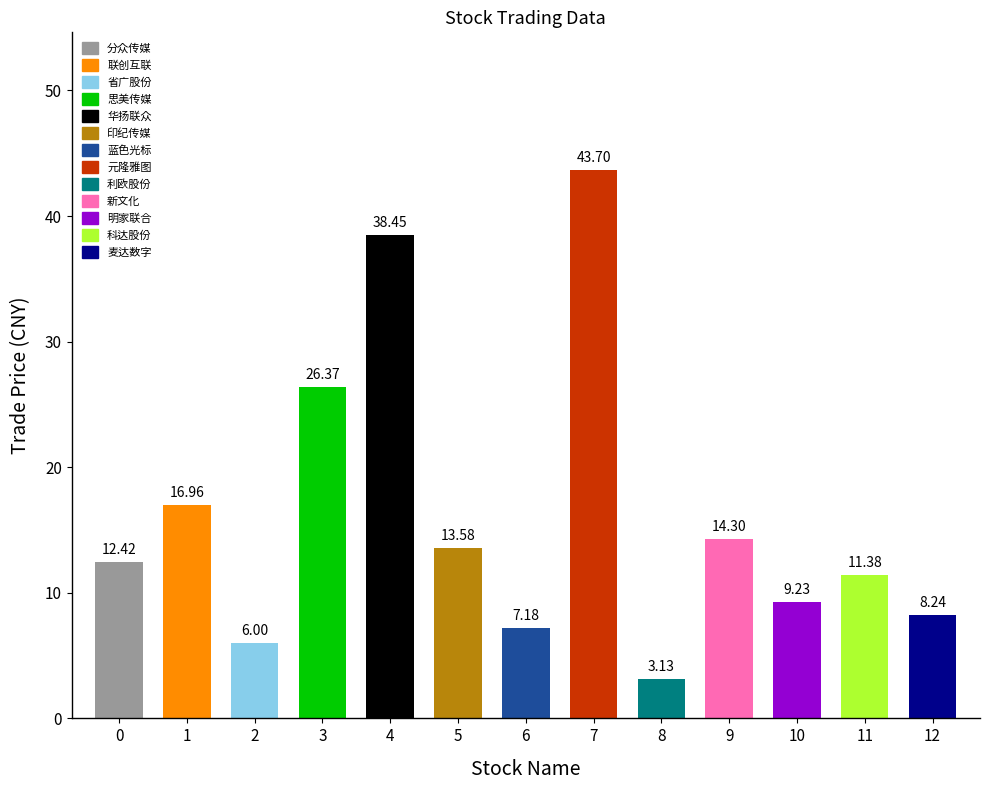

What is the maximum value shown in the chart?

43.7